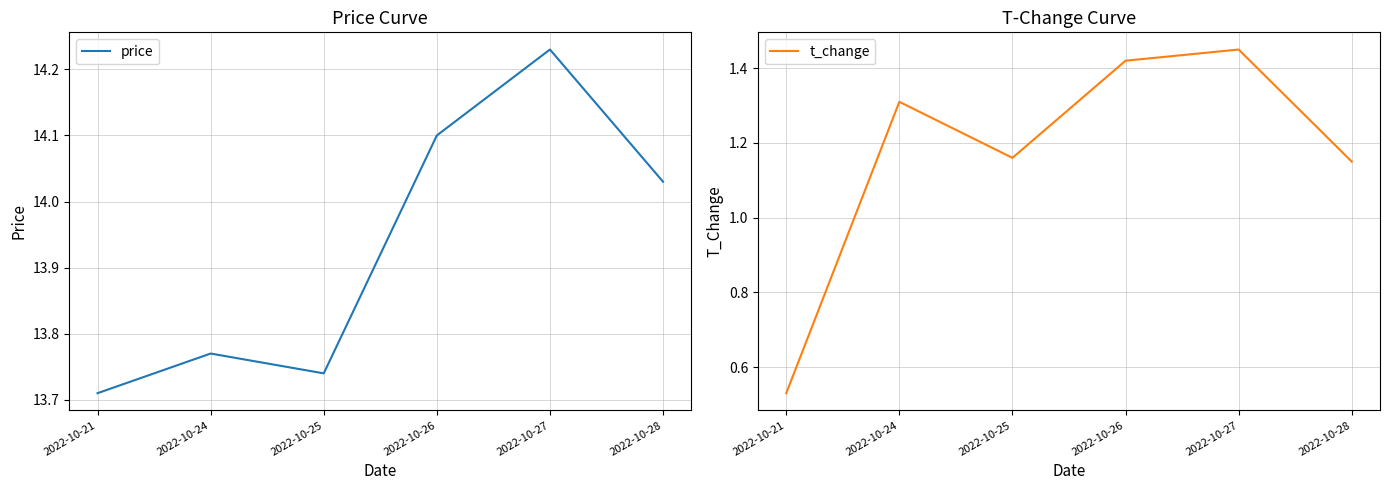

What is the sum of the price values at 2022-10-28 and 2022-10-27?

28.3